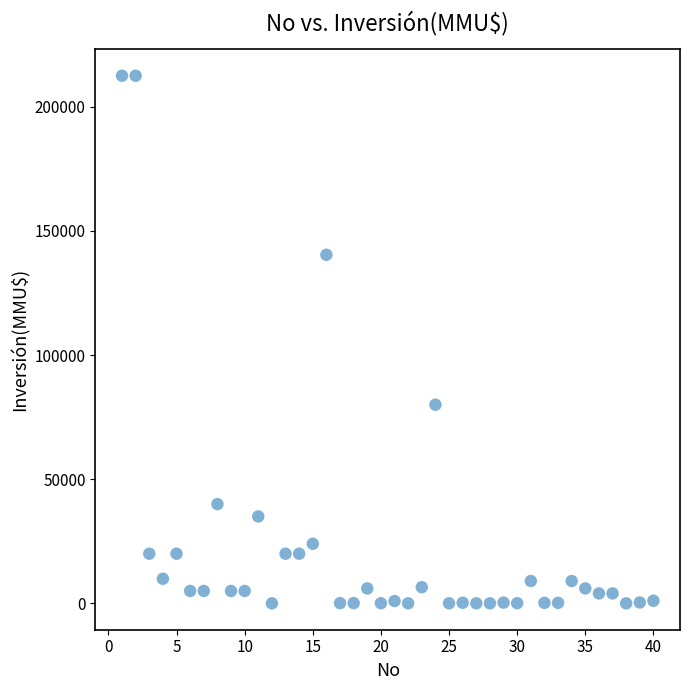

What Y value in the scatter plot is closest to 106250?

80000